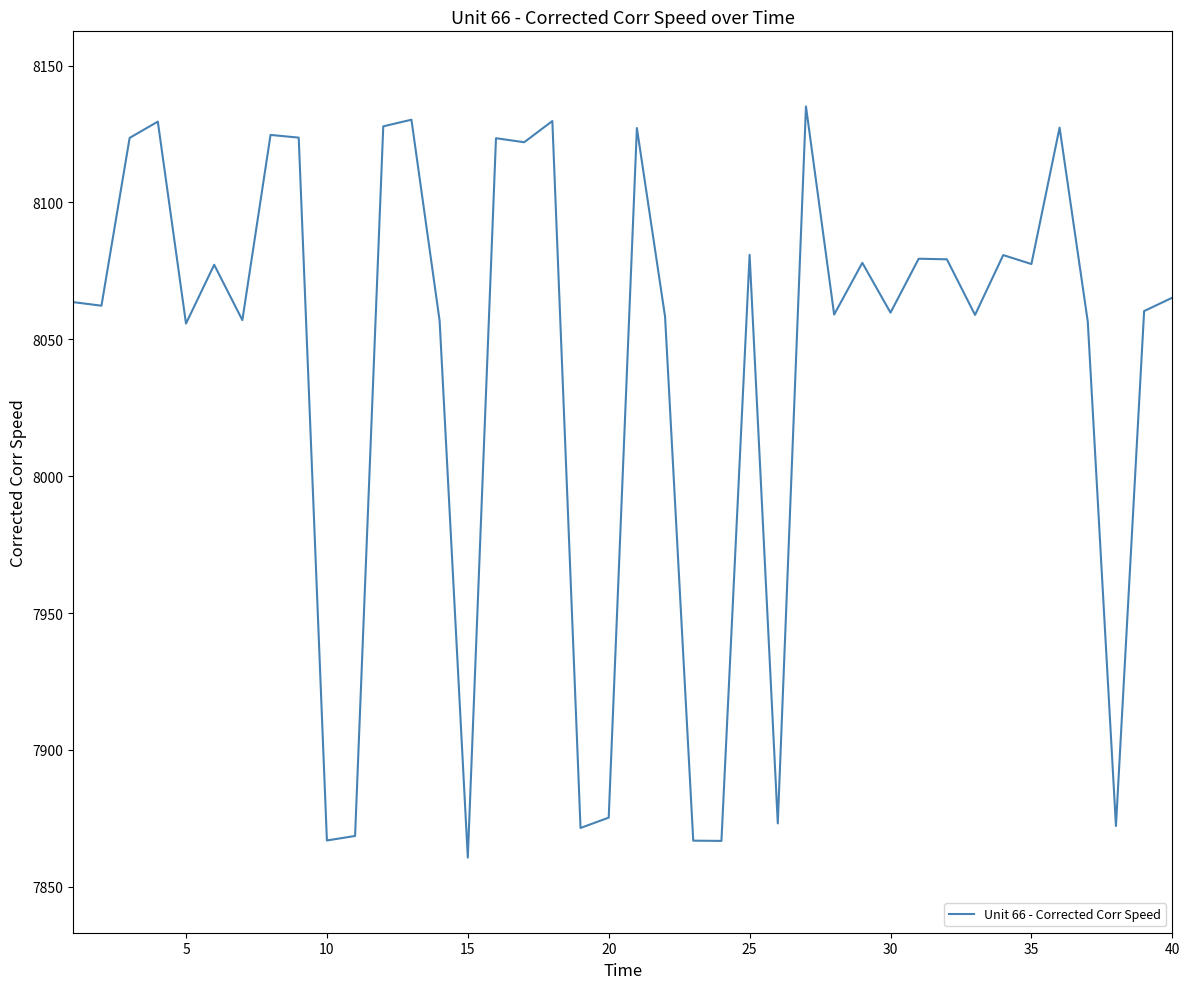

What is the maximum value shown in the chart?

8135.1